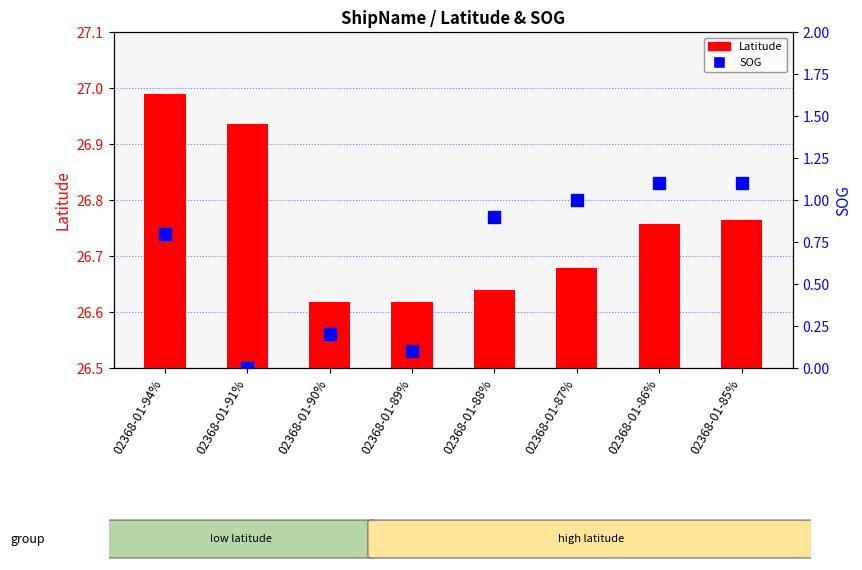

Which series has the largest range (max minus min)?

SOG